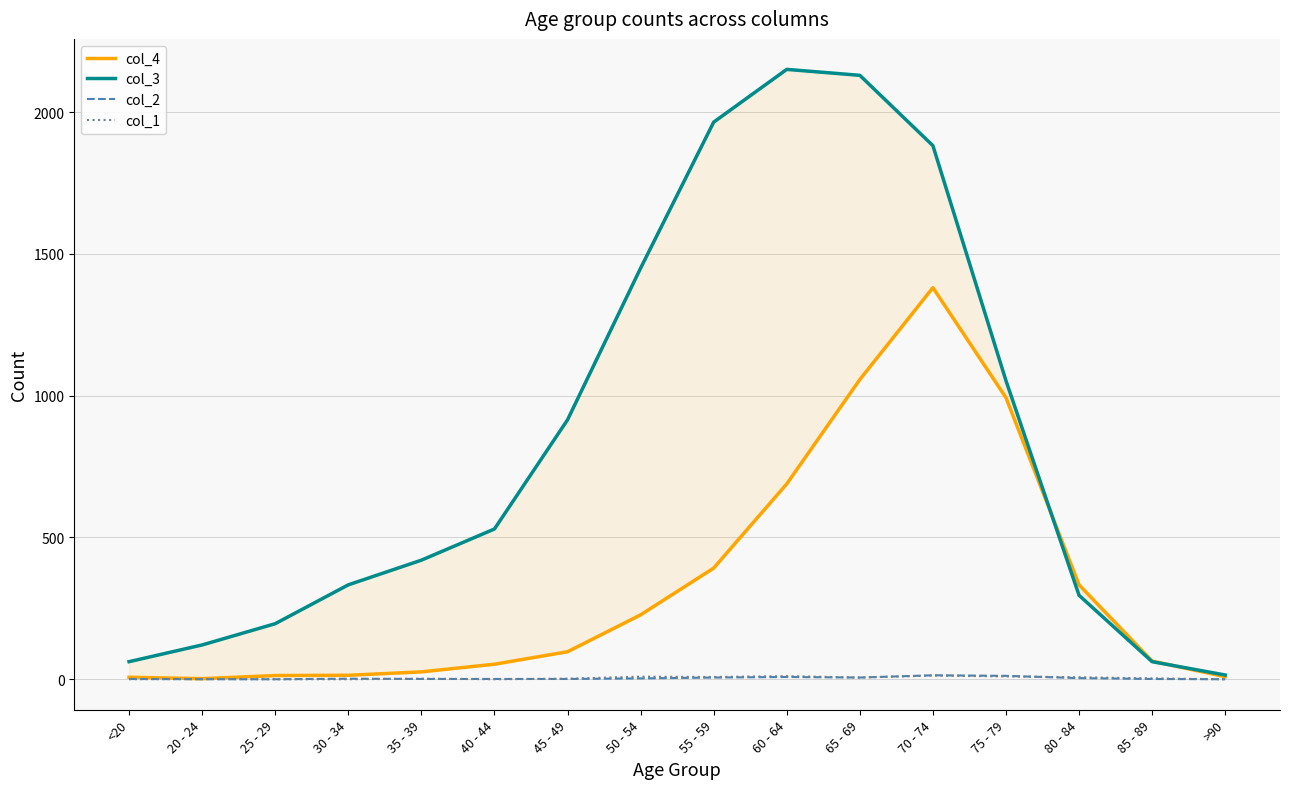

In col_1, how many points are lower than both neighbors (excluding endpoints)?

3